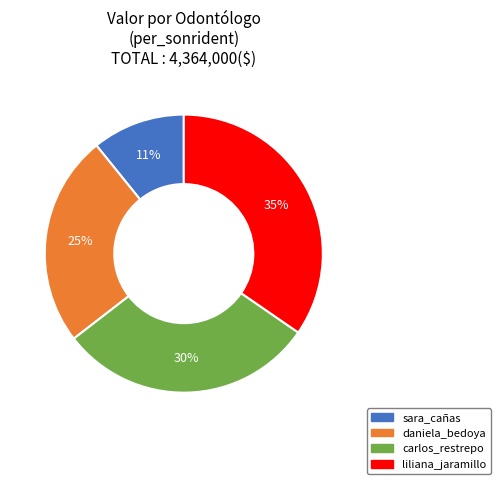

Is there any slice that represents more than half of the pie?

No